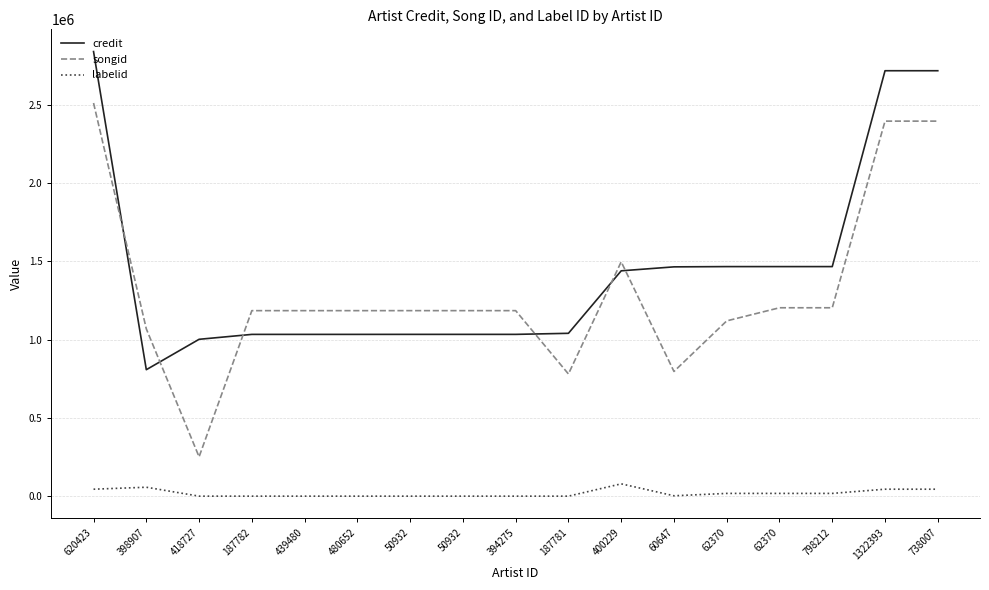

The value of credit at 187781 is 450355. True or false?

False